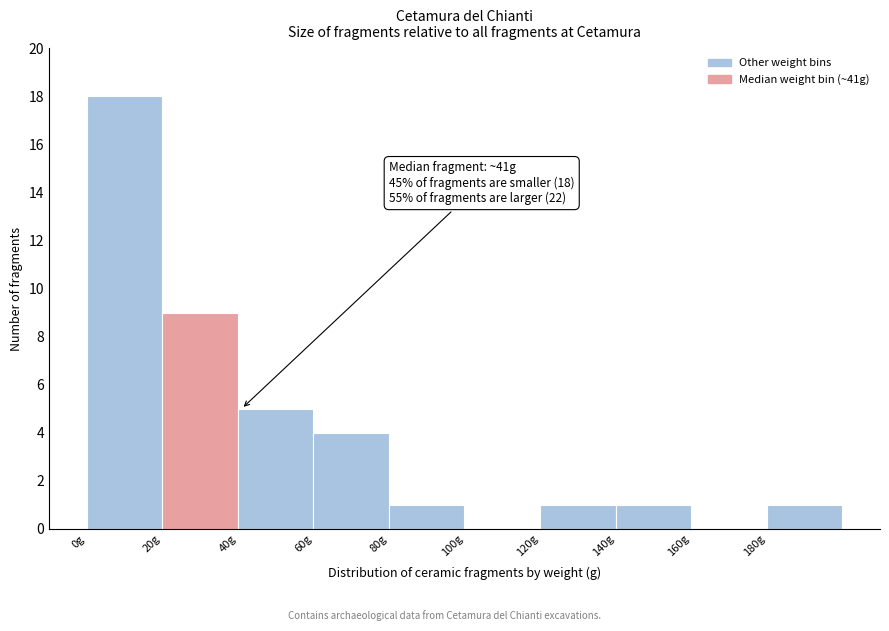

Over which range of the x-axis is the bar tallest?

0 to 20